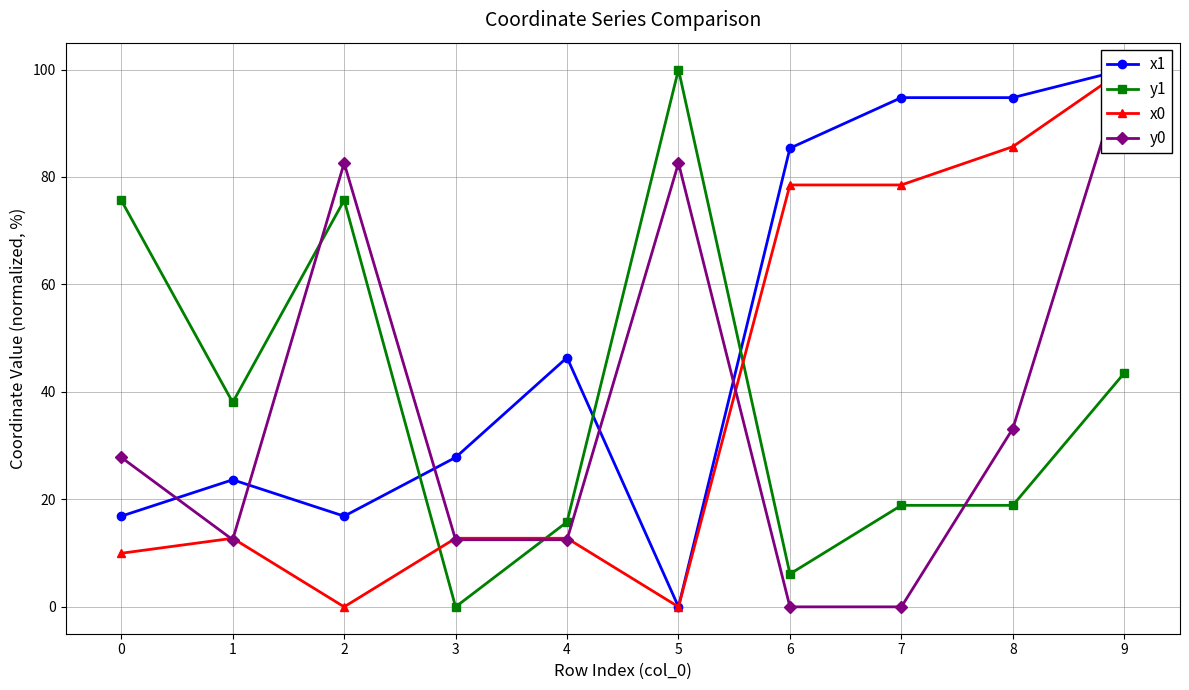

Where is the first local minimum for x0?

2